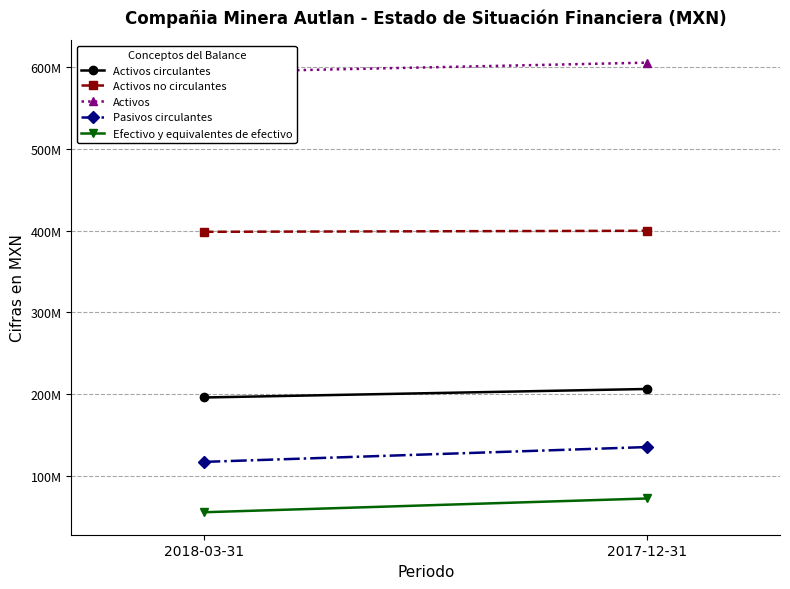

Rank the series by their maximum value, from lowest to highest.

Efectivo y equivalentes de efectivo, Pasivos circulantes, Activos circulantes, Activos no circulantes, Activos